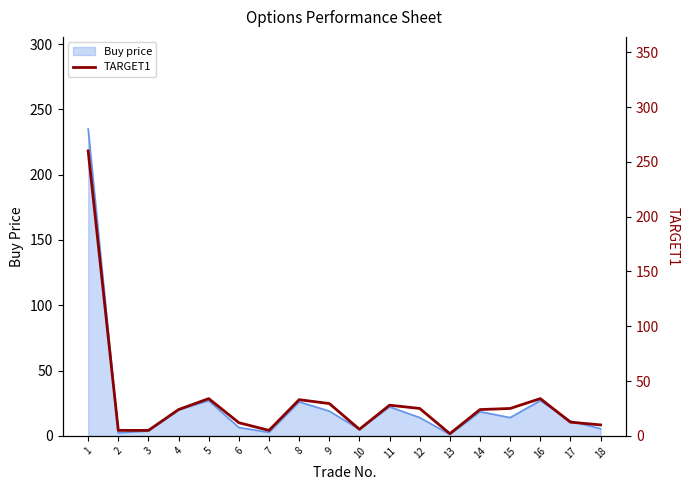

At which category does the data reach its first local peak?

5